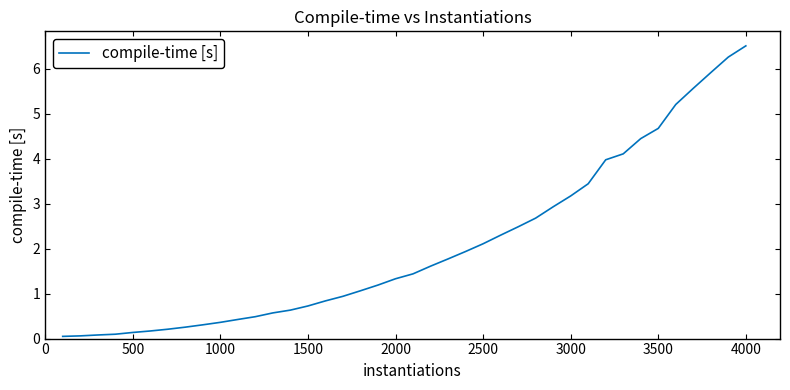

What is the difference between the maximum and minimum values?

6.5